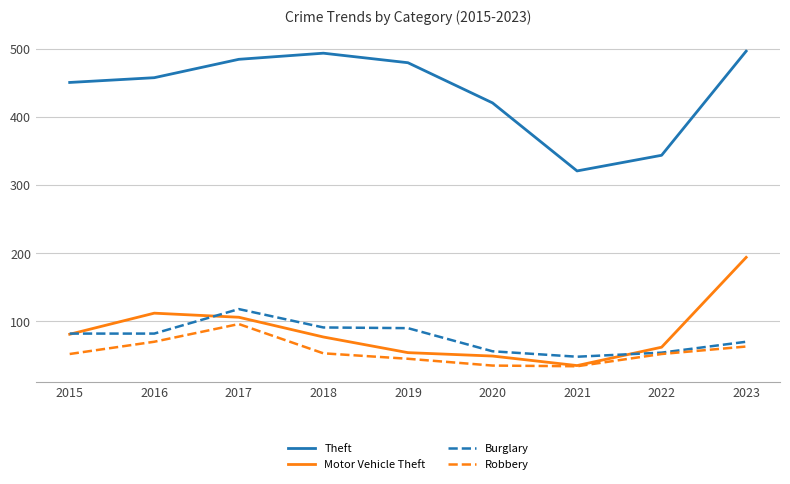

What is the difference between the second highest and second lowest values in the Motor Vehicle Theft series?

63